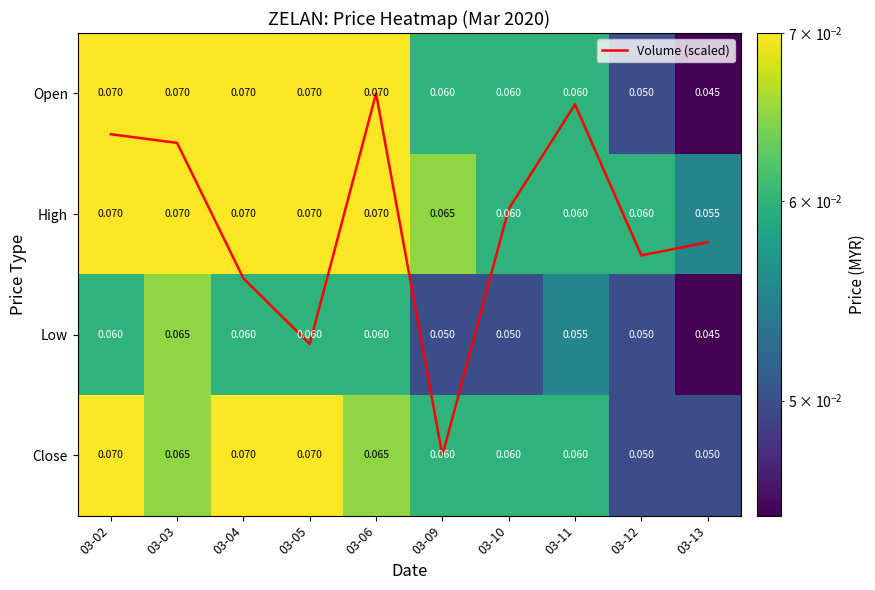

Is it true that Low equals 0.0 at 03-13?

True